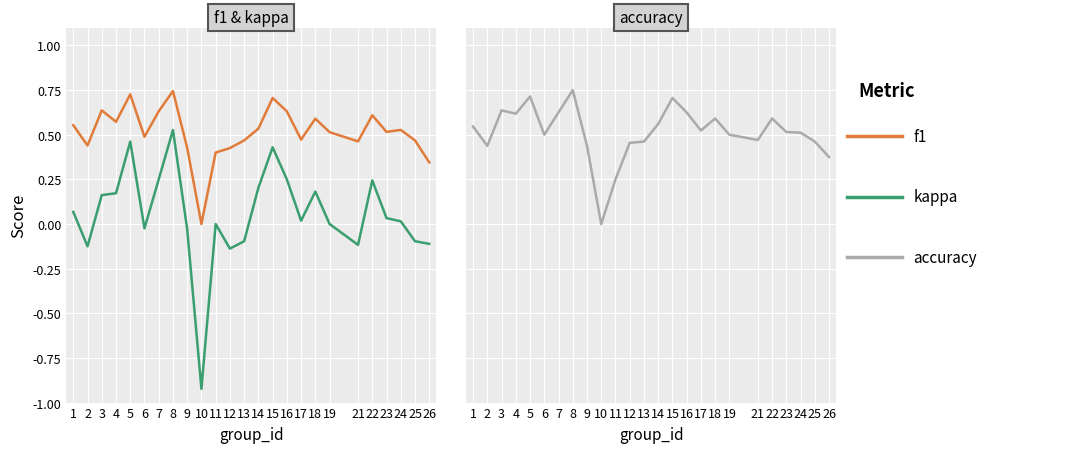

What is the spread (max minus min) of values at 25?

0.6